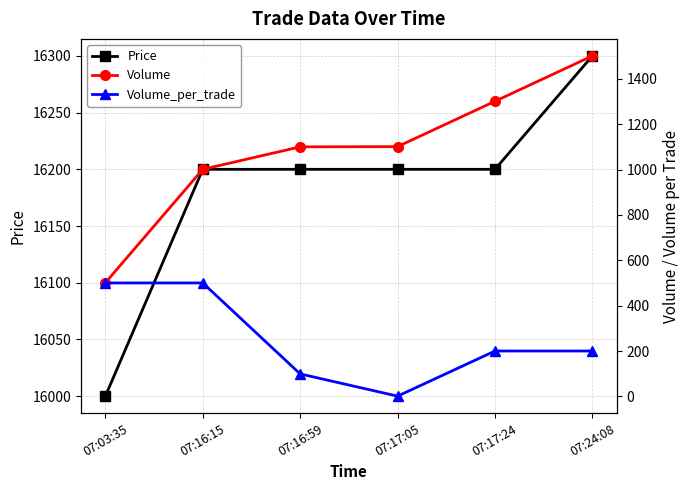

True or false: Volume and Price intersect in this chart.

False